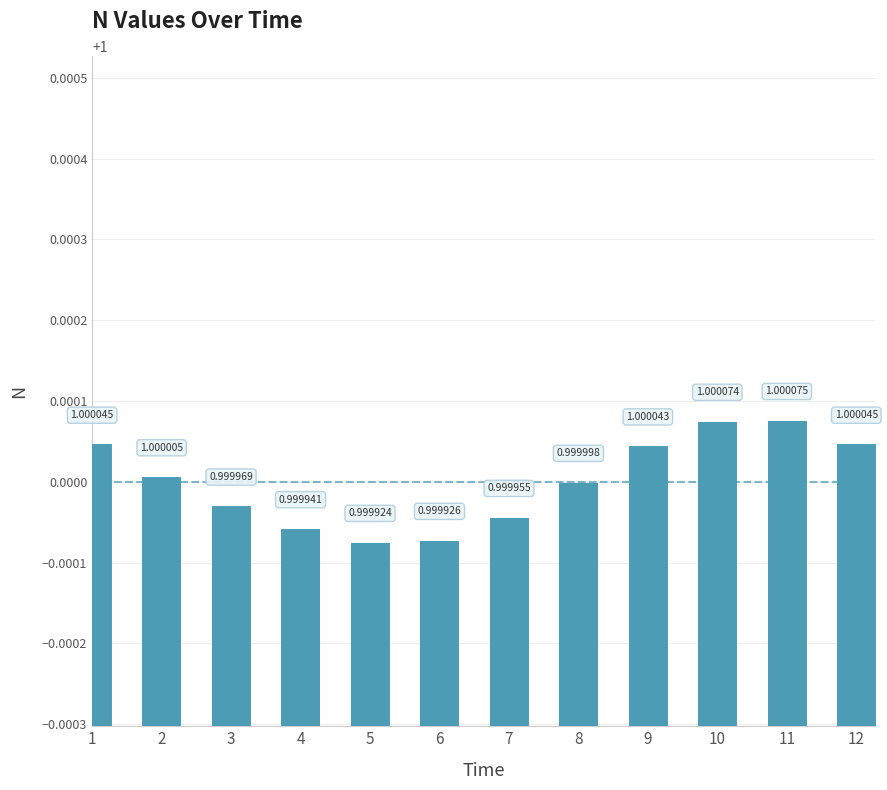

Between 11 and 8, which is larger?

11